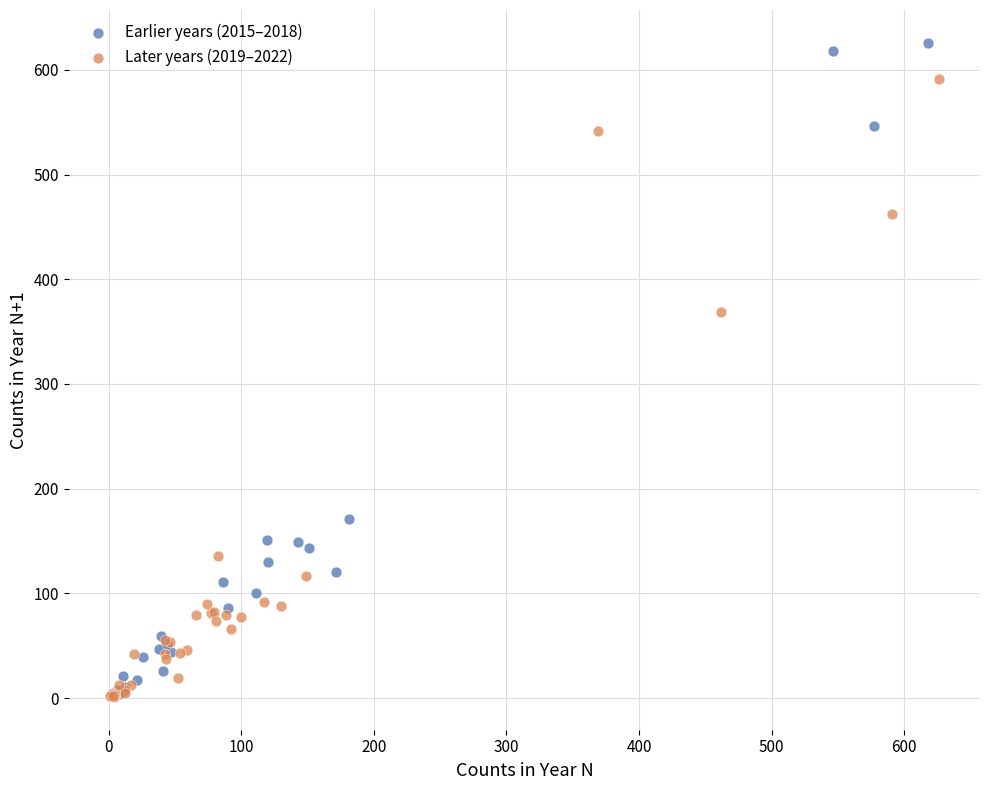

What are all the series names shown in the legend?

Earlier years (2015–2018), Later years (2019–2022)